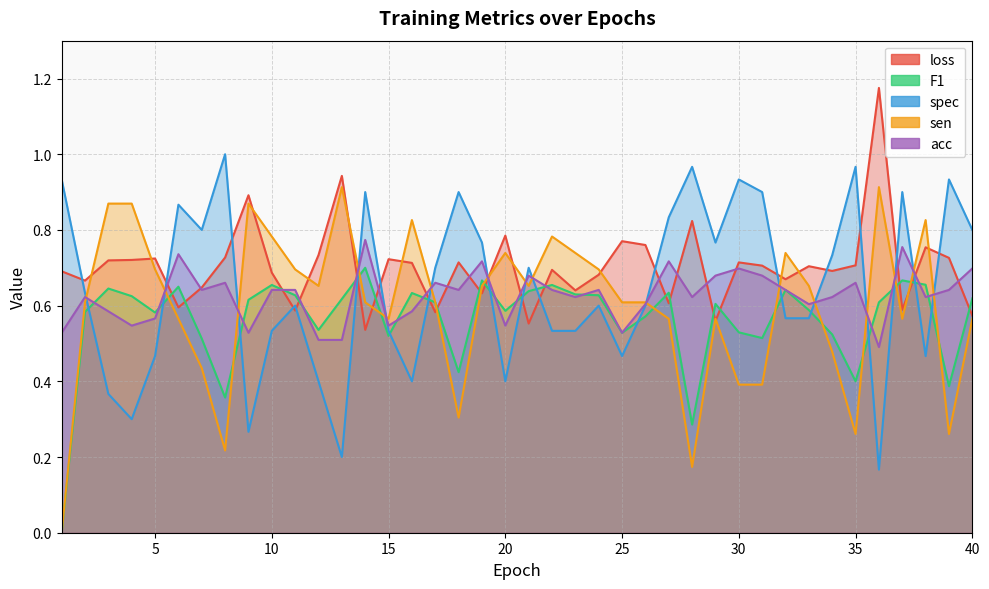

Reading left to right, transcribe all the data shown in this chart.

loss: 1=0.7	2=0.7	3=0.7	4=0.7	5=0.7	6=0.6	7=0.6	8=0.7	9=0.9	10=0.7	11=0.6	12=0.7	13=0.9	14=0.5	15=0.7	16=0.7	17=0.6	18=0.7	19=0.6	20=0.8	21=0.6	22=0.7	23=0.6	24=0.7	25=0.8	26=0.8	27=0.6	28=0.8	29=0.6	30=0.7	31=0.7	32=0.7	33=0.7	34=0.7	35=0.7	36=1.2	37=0.6	38=0.8	39=0.7	40=0.6
F1: 1=0.0	2=0.6	3=0.6	4=0.6	5=0.6	6=0.7	7=0.5	8=0.4	9=0.6	10=0.7	11=0.6	12=0.5	13=0.6	14=0.7	15=0.5	16=0.6	17=0.6	18=0.4	19=0.7	20=0.6	21=0.6	22=0.7	23=0.6	24=0.6	25=0.5	26=0.6	27=0.6	28=0.3	29=0.6	30=0.5	31=0.5	32=0.6	33=0.6	34=0.5	35=0.4	36=0.6	37=0.7	38=0.7	39=0.4	40=0.6
spec: 1=0.9	2=0.6	3=0.4	4=0.3	5=0.5	6=0.9	7=0.8	8=1.0	9=0.3	10=0.5	11=0.6	12=0.4	13=0.2	14=0.9	15=0.5	16=0.4	17=0.7	18=0.9	19=0.8	20=0.4	21=0.7	22=0.5	23=0.5	24=0.6	25=0.5	26=0.6	27=0.8	28=1.0	29=0.8	30=0.9	31=0.9	32=0.6	33=0.6	34=0.7	35=1.0	36=0.2	37=0.9	38=0.5	39=0.9	40=0.8
sen: 1=0.0	2=0.6	3=0.9	4=0.9	5=0.7	6=0.6	7=0.4	8=0.2	9=0.9	10=0.8	11=0.7	12=0.7	13=0.9	14=0.6	15=0.6	16=0.8	17=0.6	18=0.3	19=0.7	20=0.7	21=0.7	22=0.8	23=0.7	24=0.7	25=0.6	26=0.6	27=0.6	28=0.2	29=0.6	30=0.4	31=0.4	32=0.7	33=0.7	34=0.5	35=0.3	36=0.9	37=0.6	38=0.8	39=0.3	40=0.6
acc: 1=0.5	2=0.6	3=0.6	4=0.5	5=0.6	6=0.7	7=0.6	8=0.7	9=0.5	10=0.6	11=0.6	12=0.5	13=0.5	14=0.8	15=0.5	16=0.6	17=0.7	18=0.6	19=0.7	20=0.5	21=0.7	22=0.6	23=0.6	24=0.6	25=0.5	26=0.6	27=0.7	28=0.6	29=0.7	30=0.7	31=0.7	32=0.6	33=0.6	34=0.6	35=0.7	36=0.5	37=0.8	38=0.6	39=0.6	40=0.7